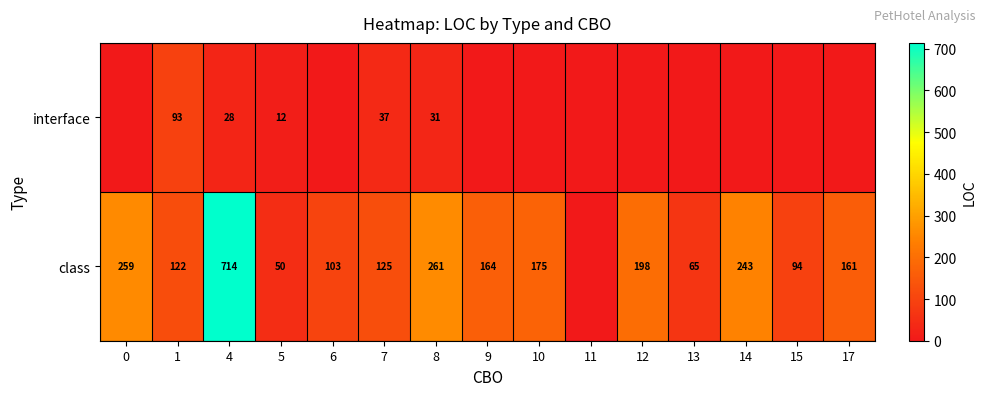

At which category does the chart reach its peak across all series?

4